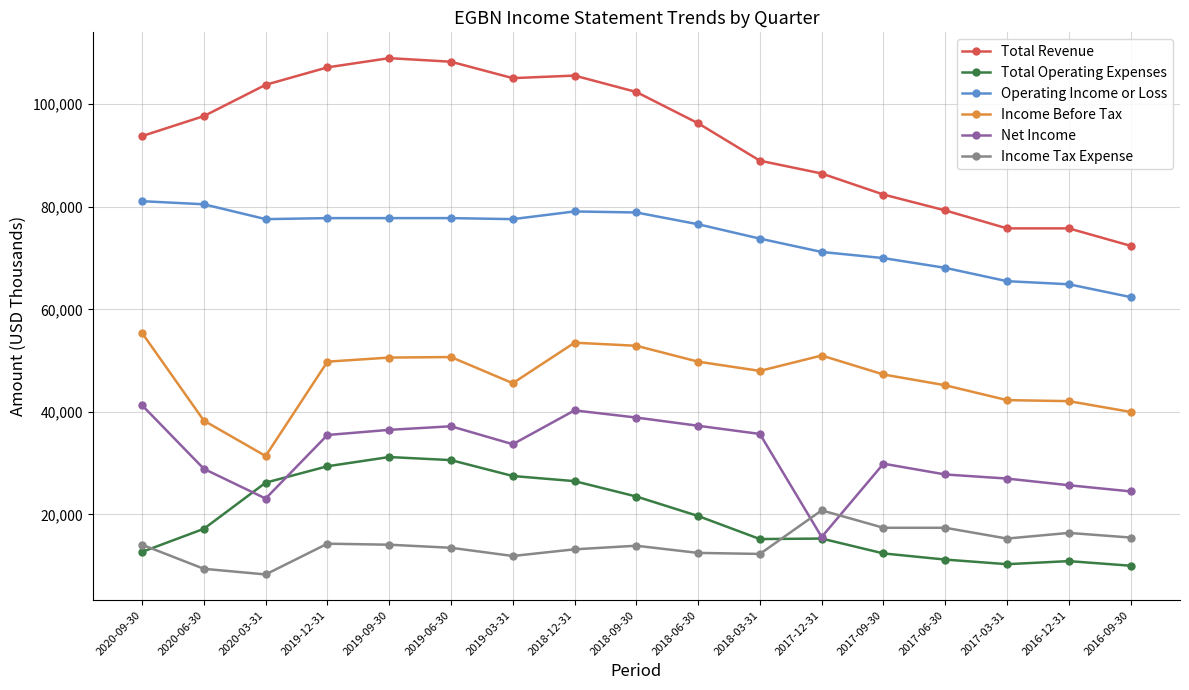

Which category has the lowest value in the Net Income series?

2017-12-31